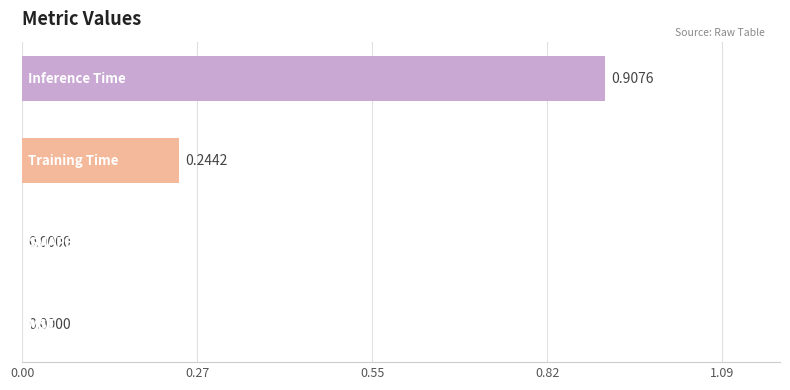

What is the average value?

0.3